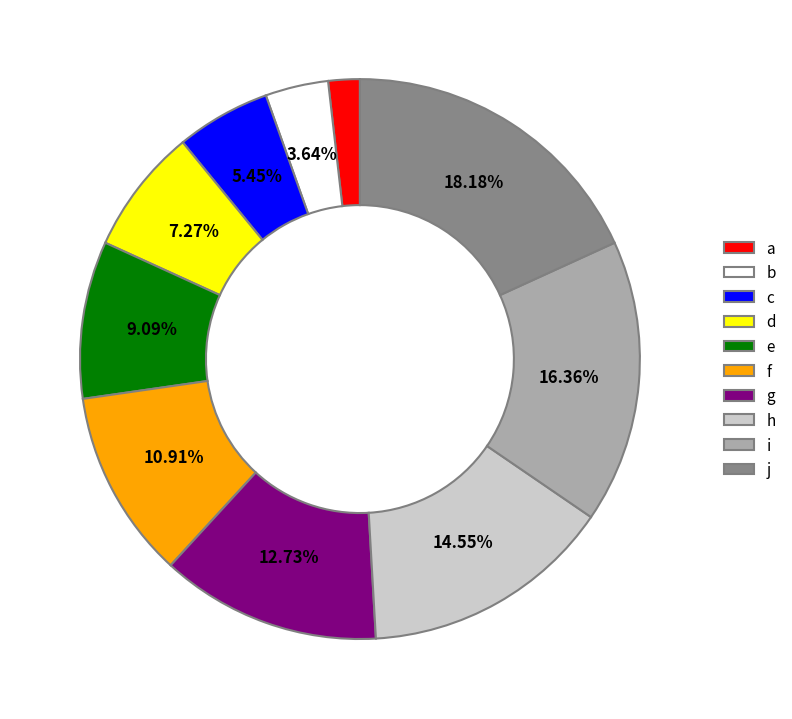

To the nearest percent, what is the average slice percentage?

10%